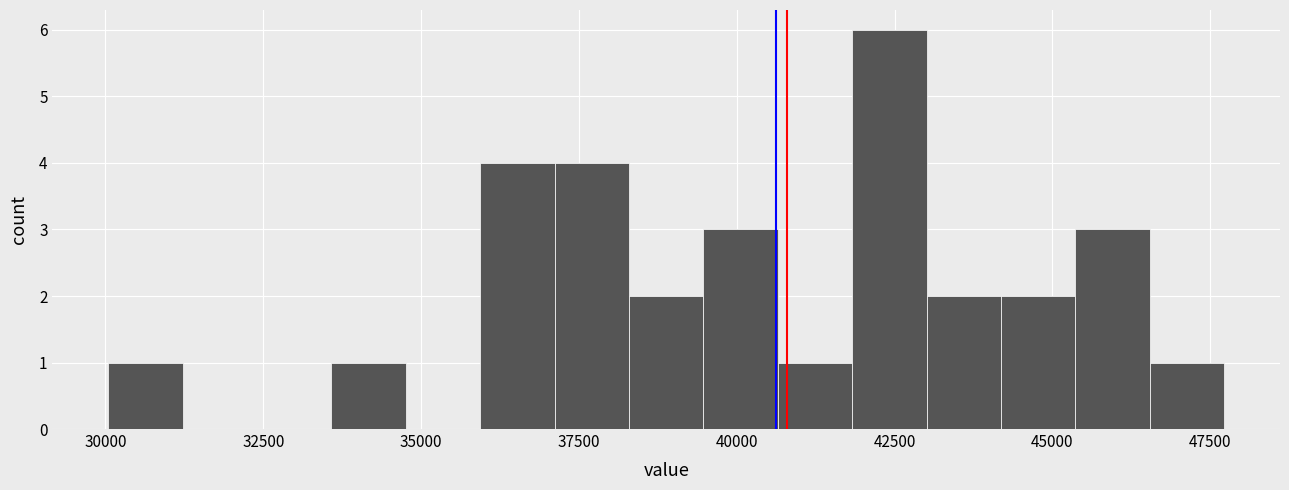

Read against the x-axis, roughly where is the centre of the tallest bar?

42500